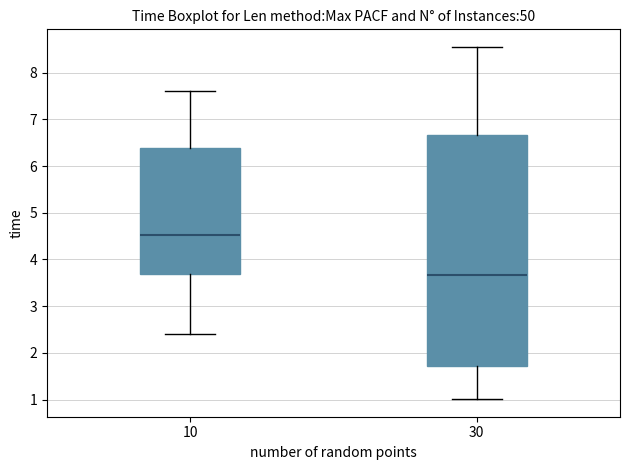

Where is the upper edge of the box at x = 30 on the y-axis? The values are not printed on the chart, so give them approximately, as read against the axis.

6.7